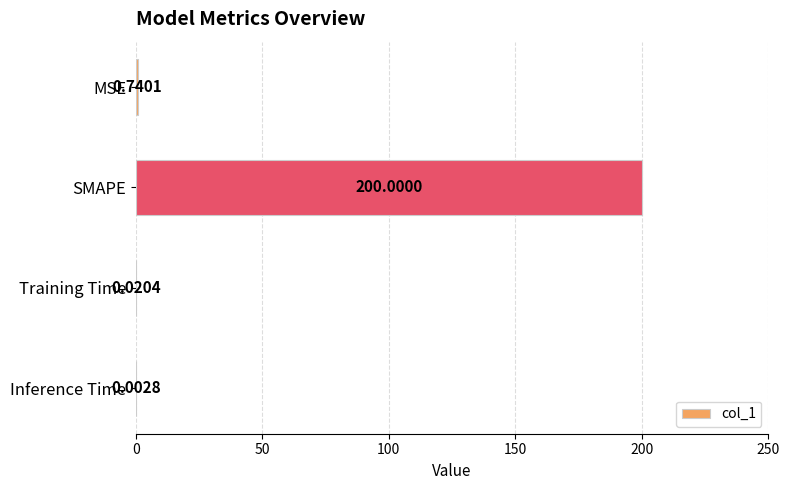

What is the sum of all values?

200.8